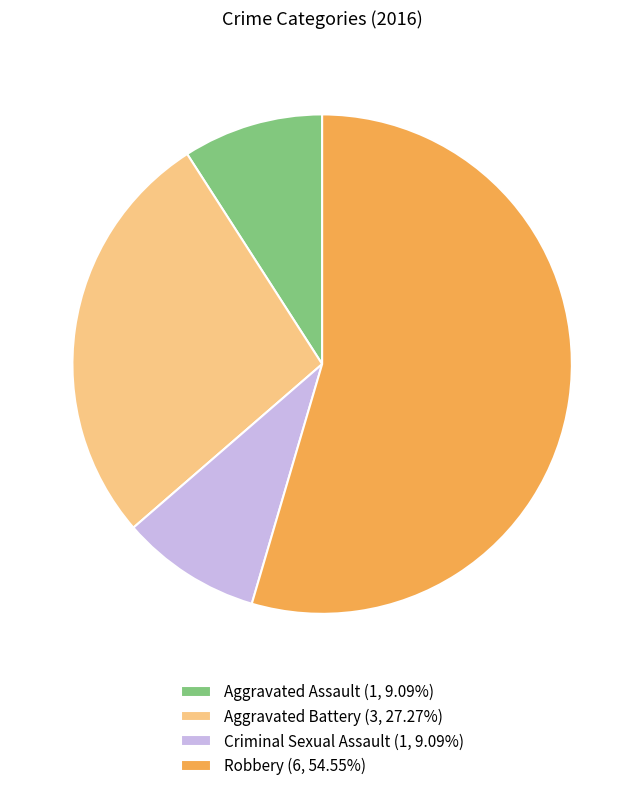

How many slices are in this pie chart?

4